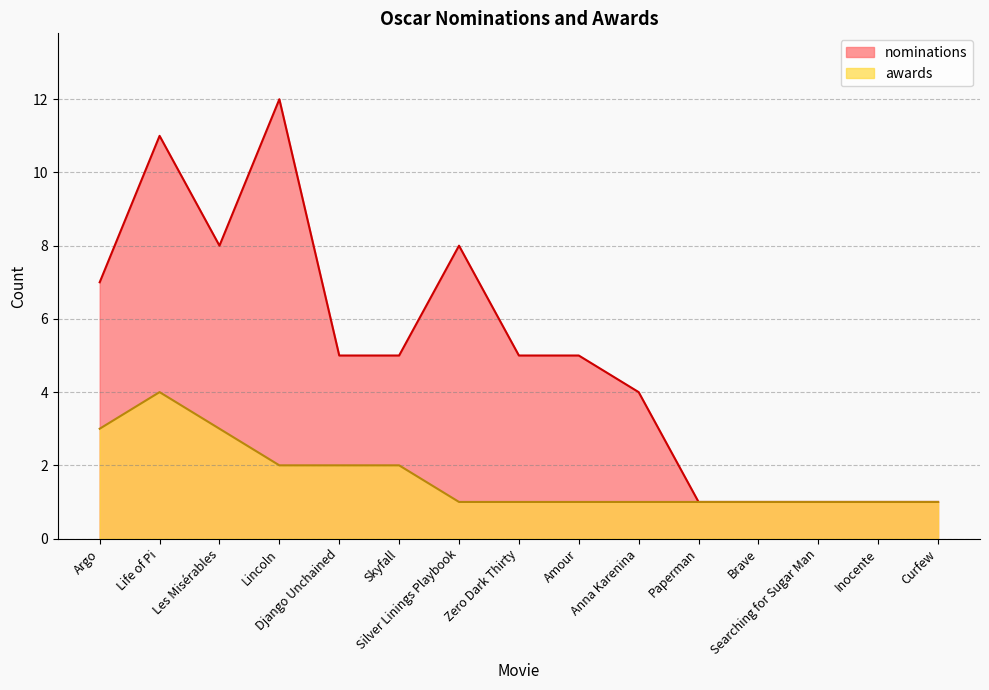

What is the sum of all awards values?

25